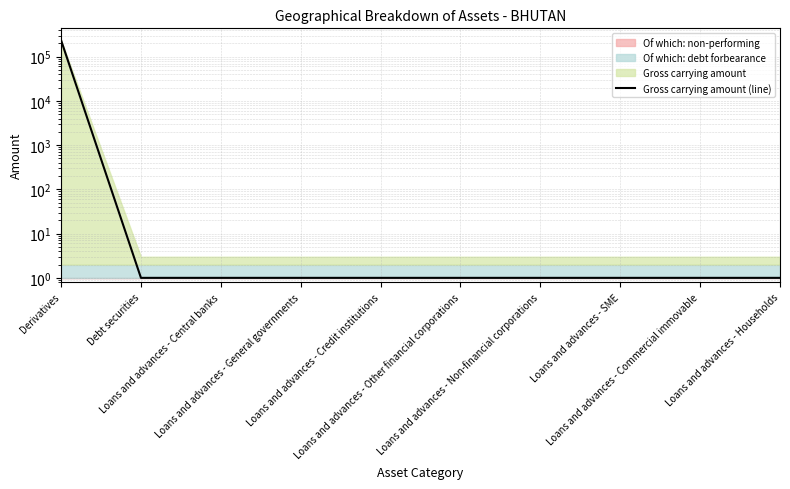

What is the maximum value shown in the chart?

235436